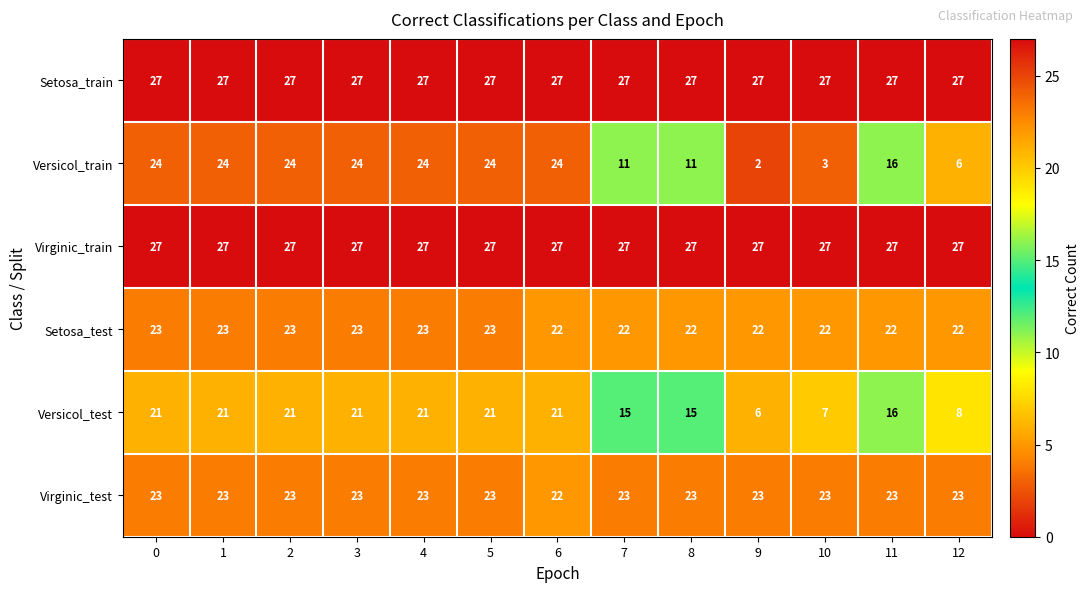

What is the greatest value displayed?

27